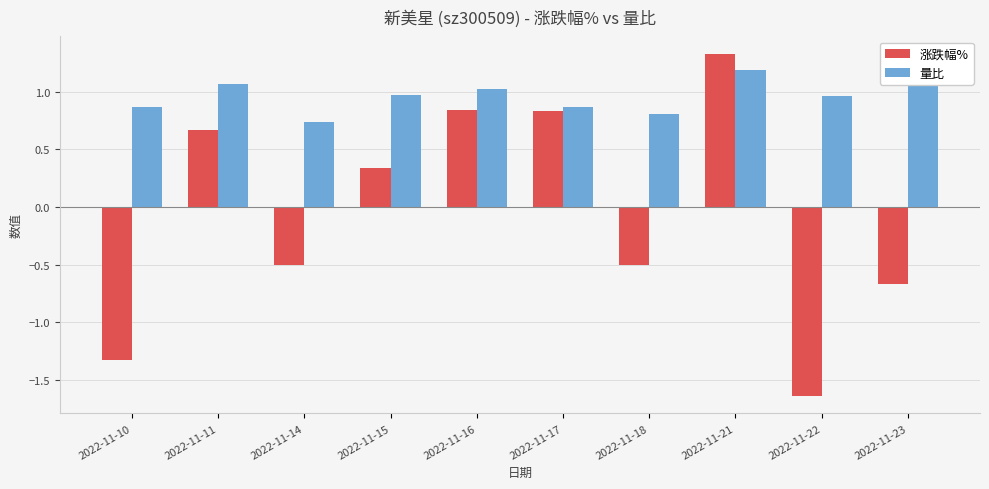

Which series has the largest total across all categories?

量比